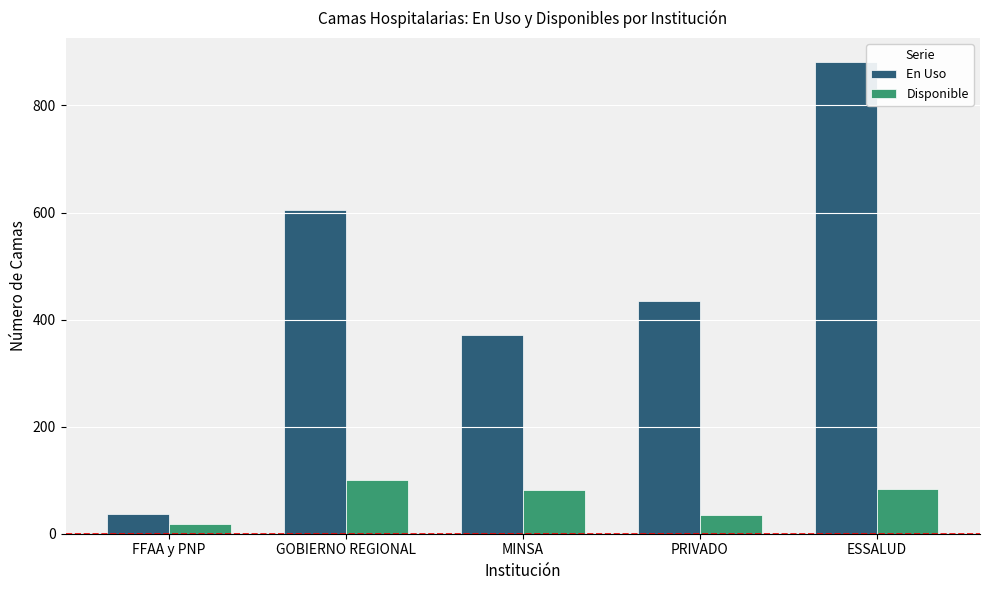

How many groups of bars are there?

5